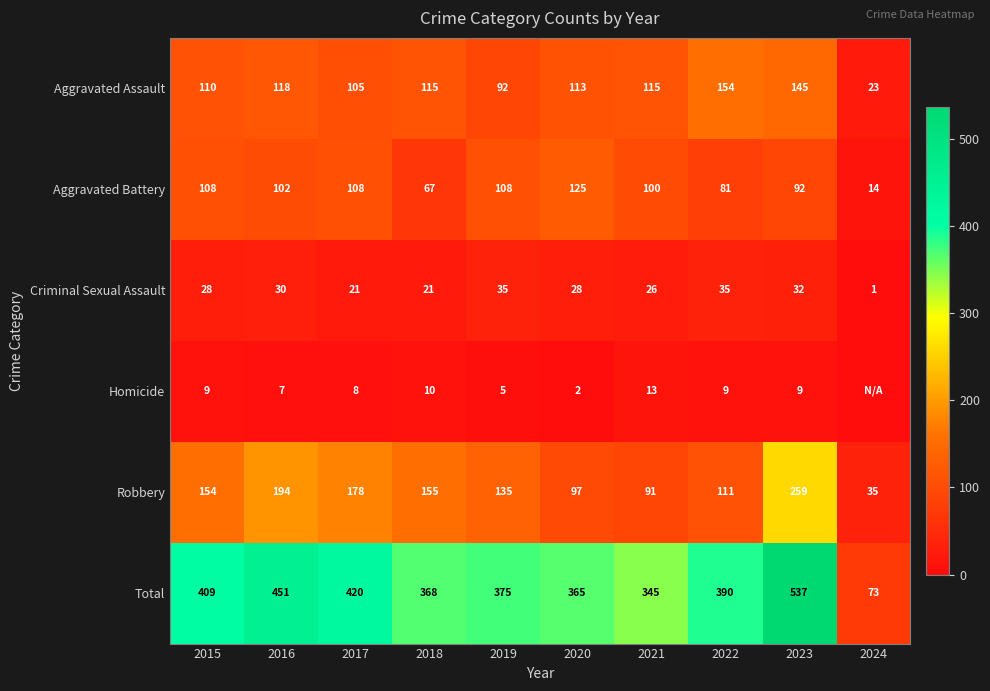

What is the difference between the second highest and minimum values in the Total series?

378